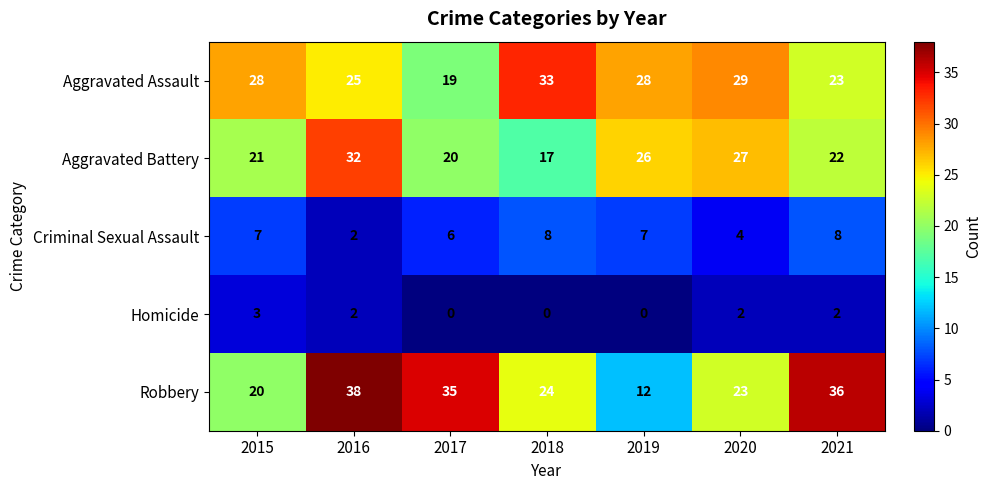

How many values in the Aggravated Assault series are below 28?

3